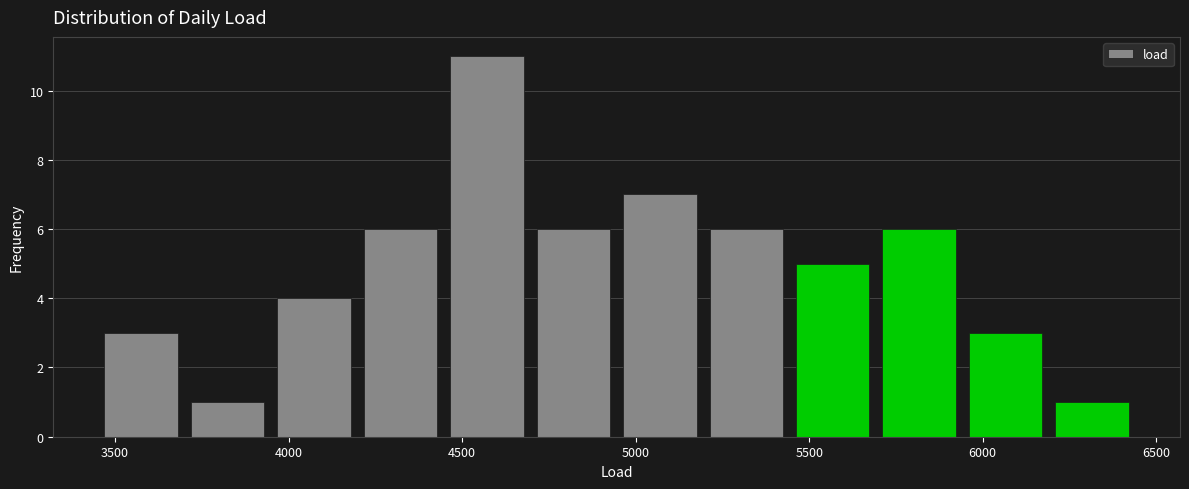

What is the height of the bar covering 3700 to 3950 on the x-axis? Neither the bar edges nor the heights are printed on the chart, so give them approximately, as read against the axes.

1